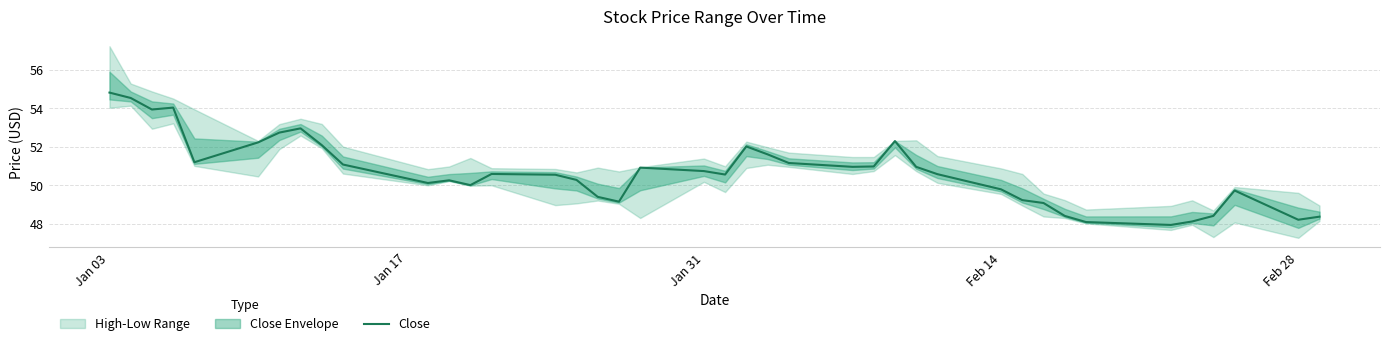

What is the lowest value of the Close series?

47.9